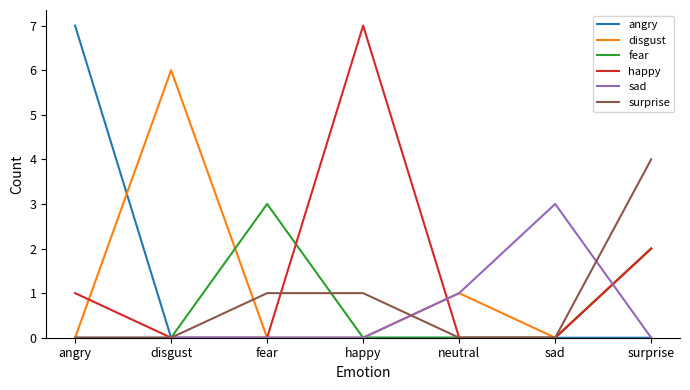

Reading left to right, list all the values displayed in this chart.

angry: angry=7	disgust=0	fear=0	happy=0	neutral=0	sad=0	surprise=0
disgust: angry=0	disgust=6	fear=0	happy=0	neutral=1	sad=0	surprise=2
fear: angry=0	disgust=0	fear=3	happy=0	neutral=0	sad=0	surprise=2
happy: angry=1	disgust=0	fear=0	happy=7	neutral=0	sad=0	surprise=2
sad: angry=0	disgust=0	fear=0	happy=0	neutral=1	sad=3	surprise=0
surprise: angry=0	disgust=0	fear=1	happy=1	neutral=0	sad=0	surprise=4